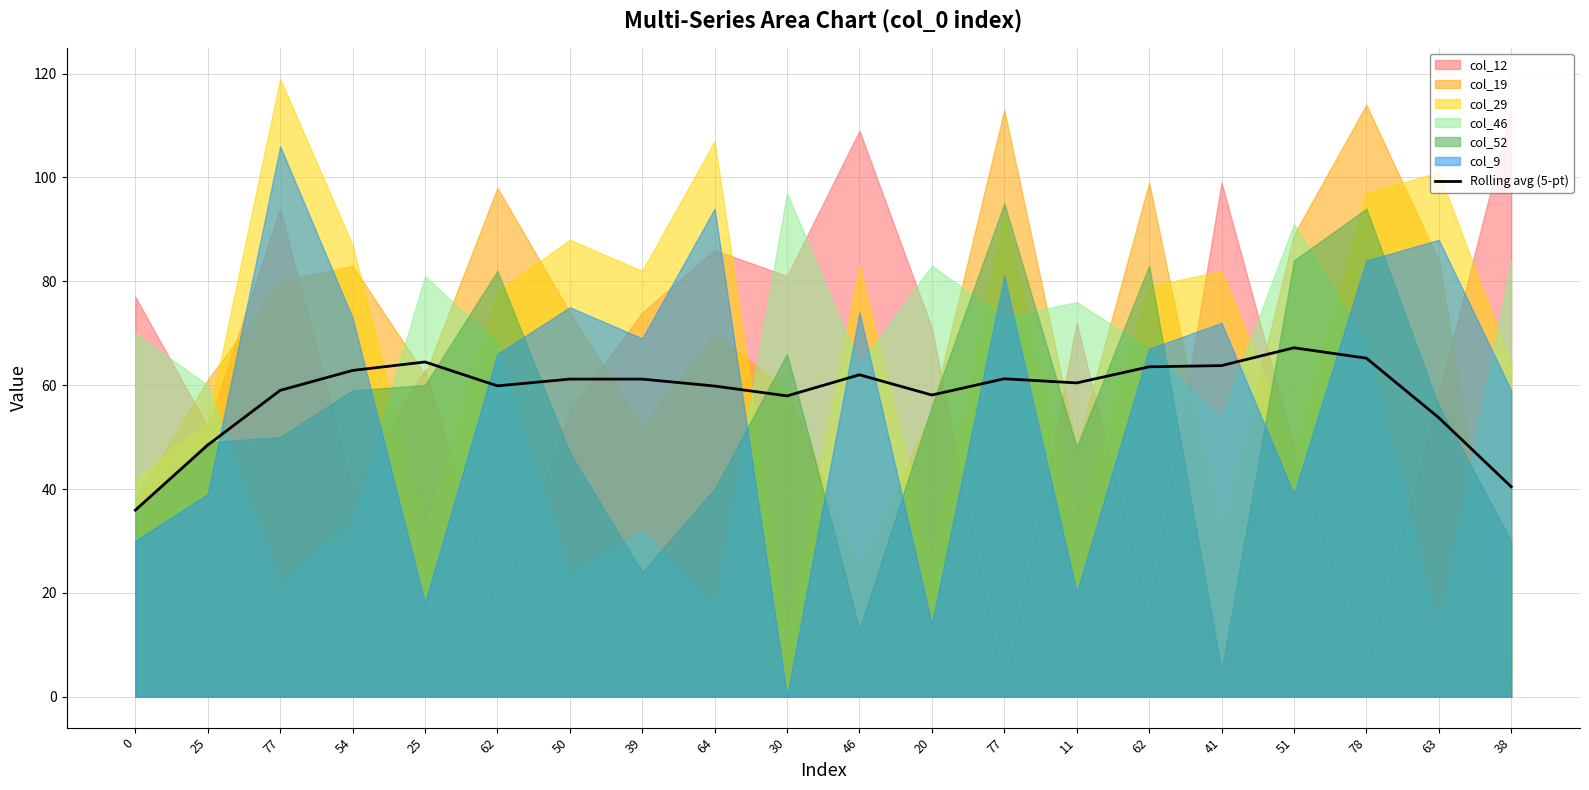

Rank the categories by value from lowest to highest.

0, 38, 25, 63, 30, 20, 77, 64, 62, 11, 50, 39, 77, 46, 54, 62, 41, 25, 78, 51